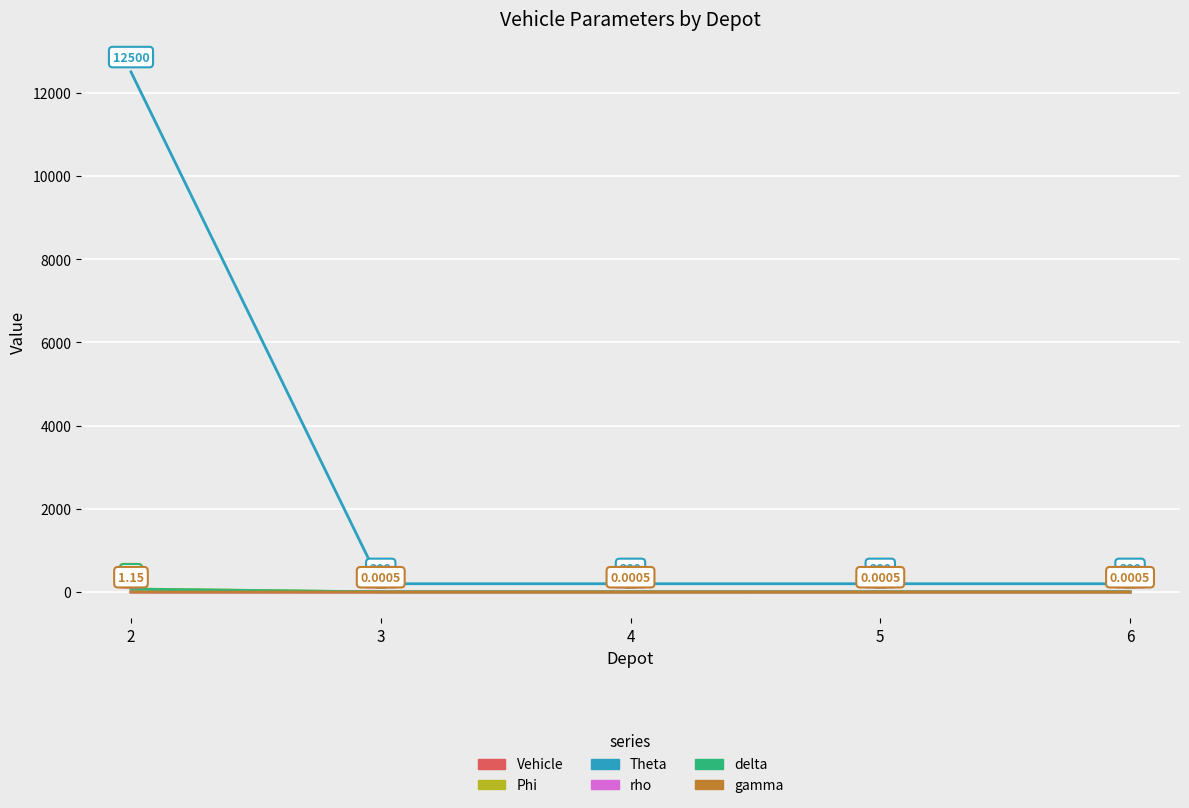

True or false: rho has more than 1 interior local peaks.

False